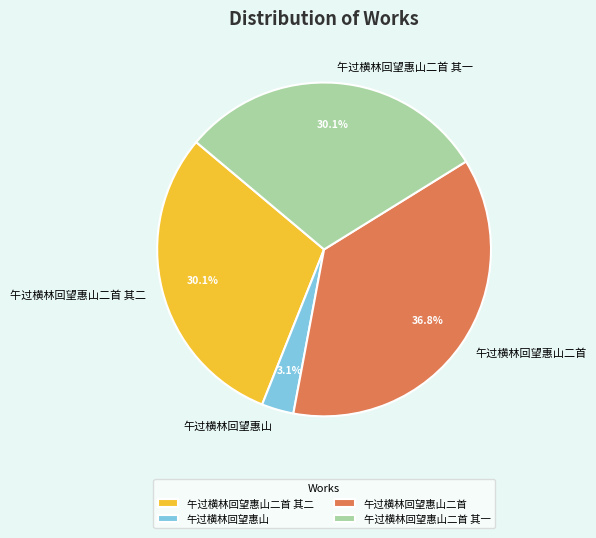

Does any single category account for the majority?

No